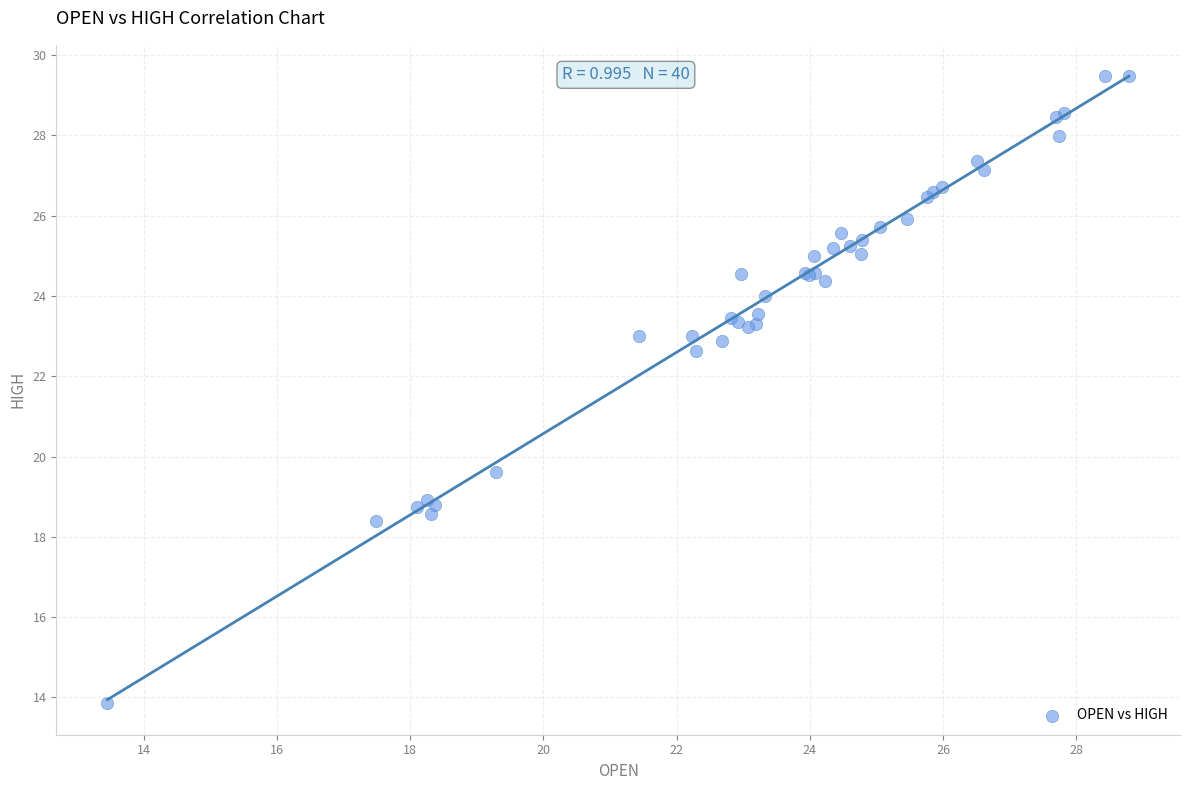

What Y value in the scatter plot is closest to 21?

19.6